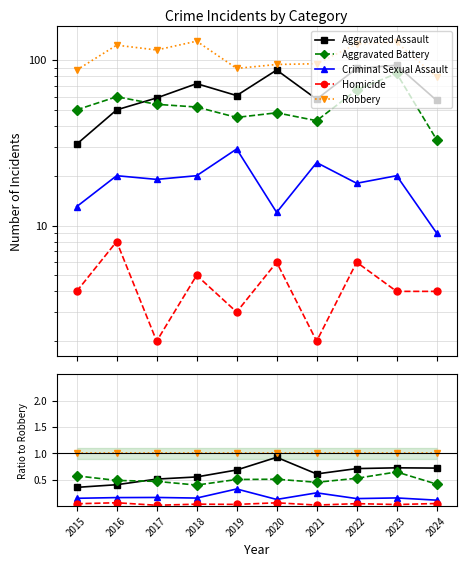

Where is Robbery nearest to the value 1?

2015